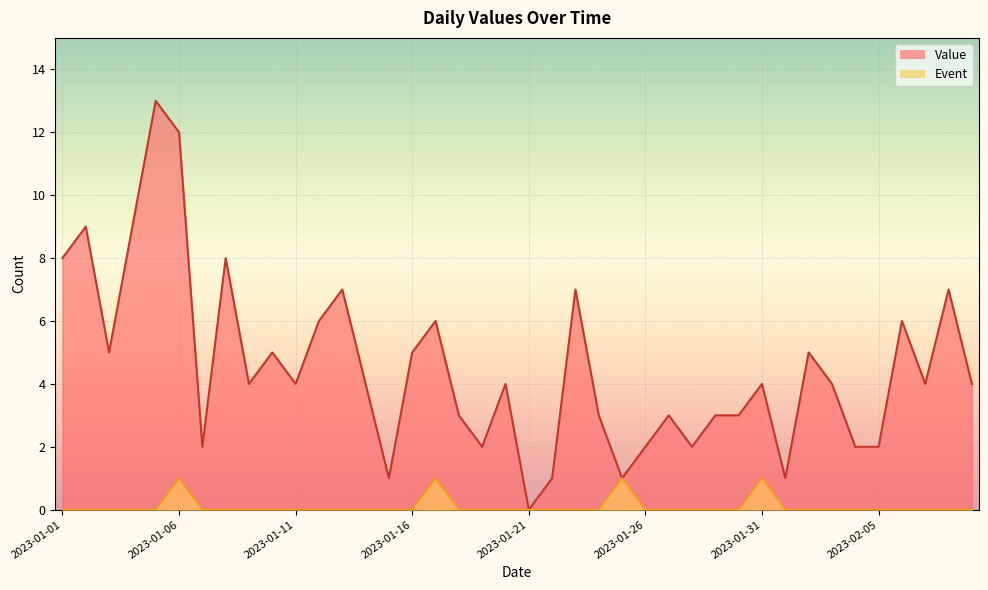

What are all the series names shown in the legend?

Value, Event